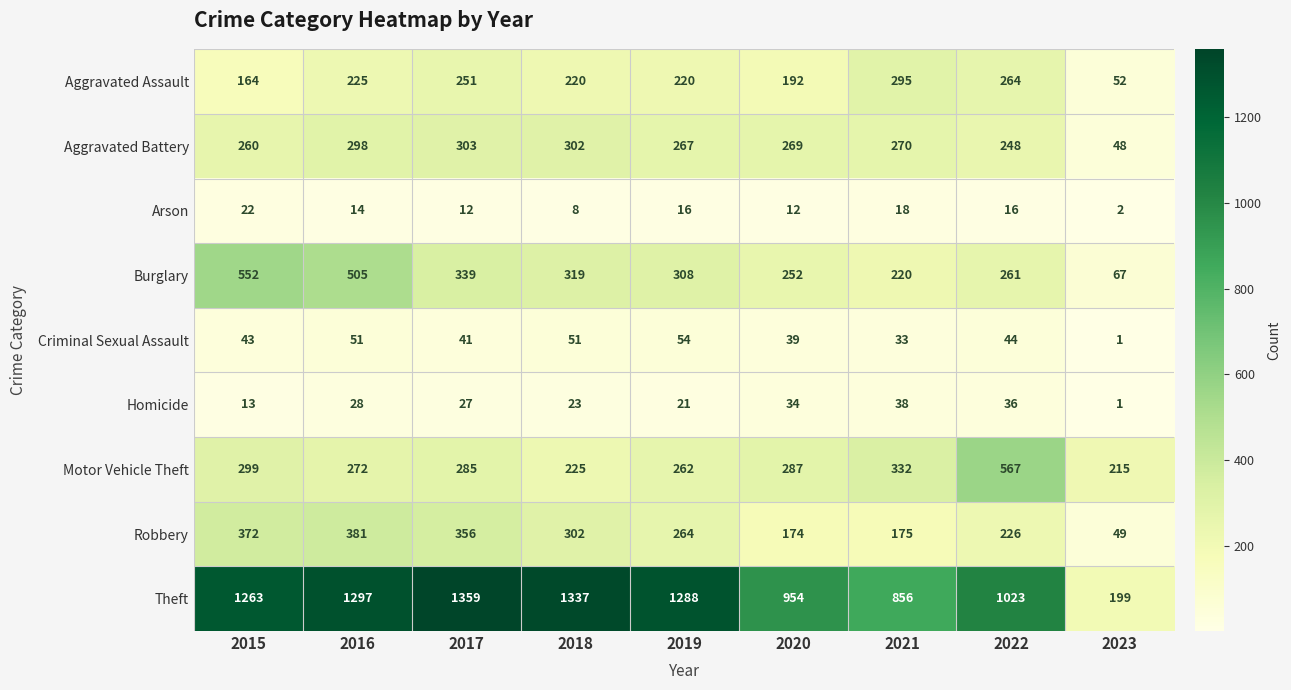

Read the Theft value at 2020.

954